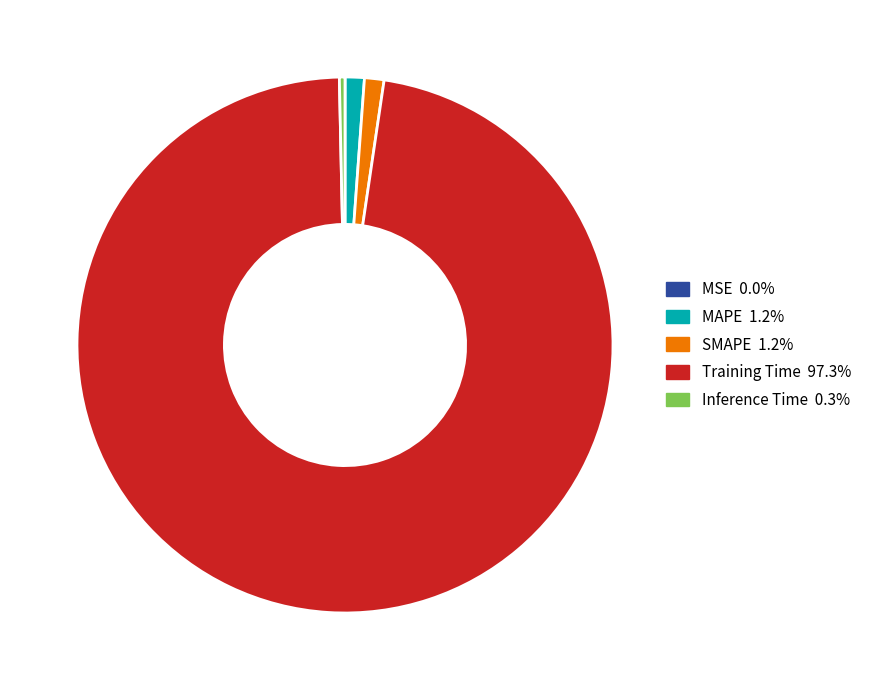

The Training Time slice represents 97% of the pie. True or false?

True